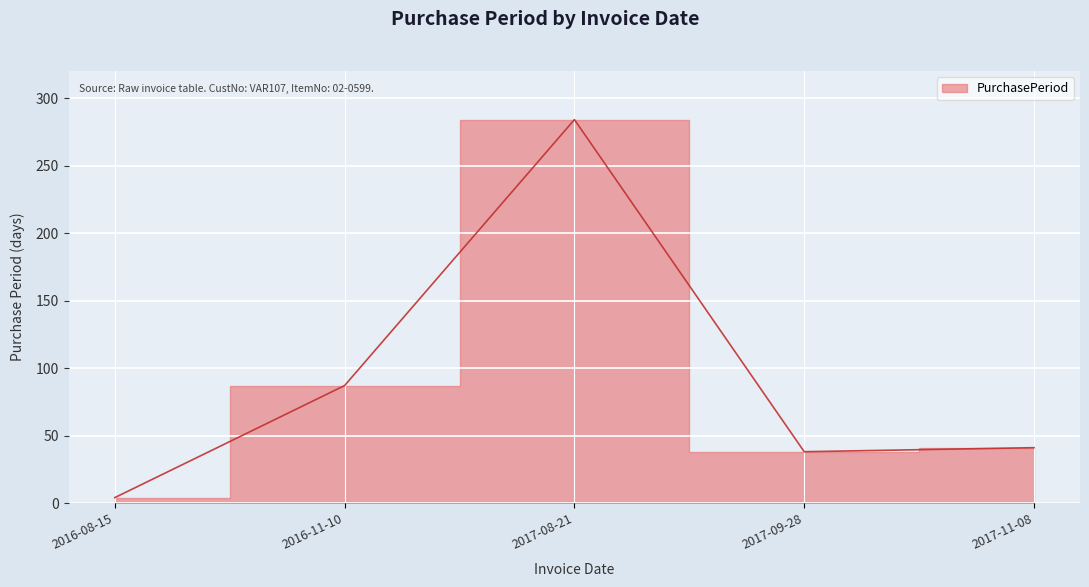

How many lines are shown in the chart?

1